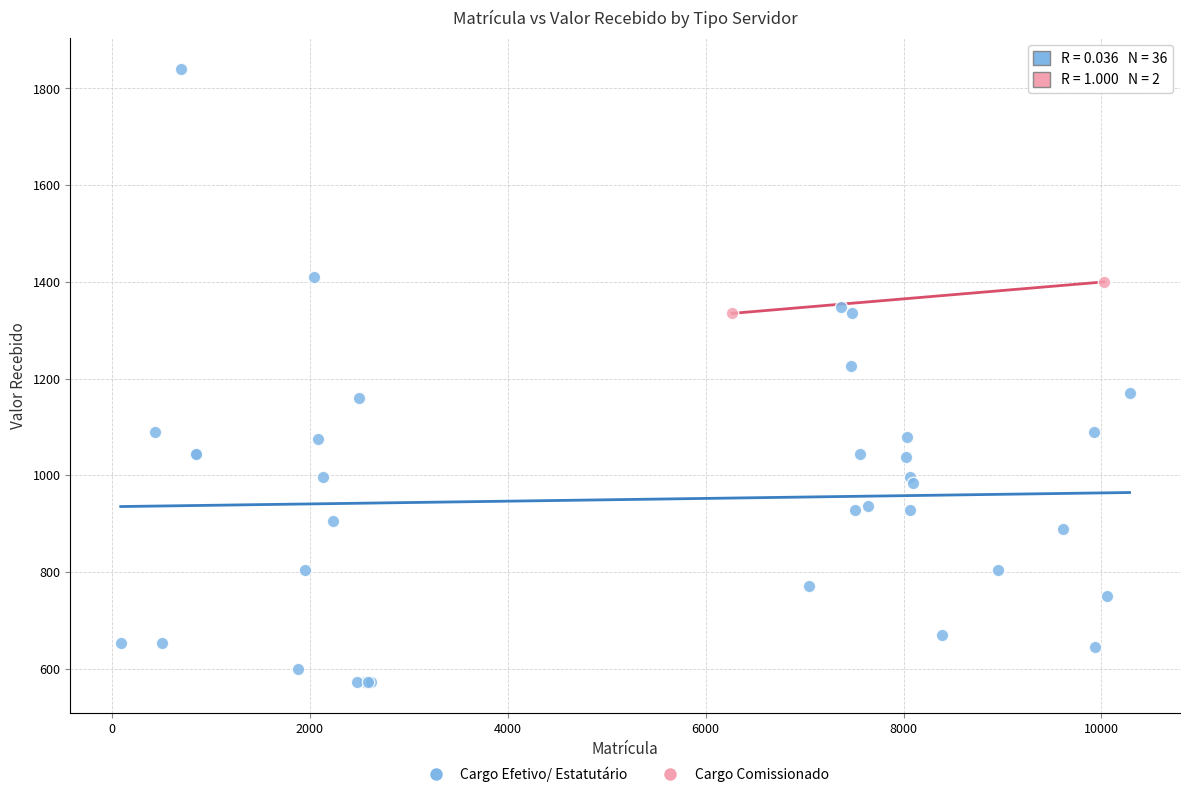

What are all the series names shown in the legend?

Cargo Efetivo/ Estatutário, Cargo Comissionado